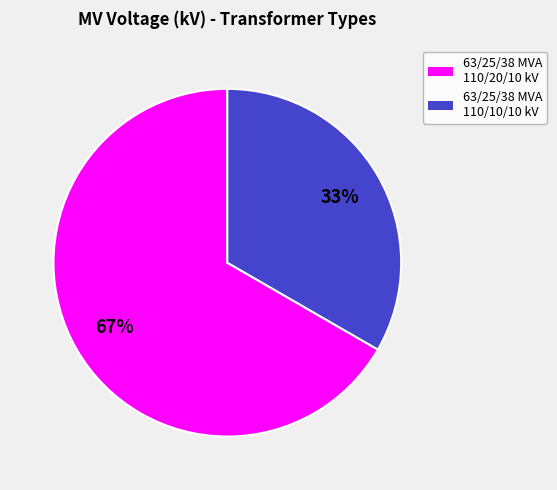

Which slice is the smallest?

63/25/38 MVA 110/10/10 kV